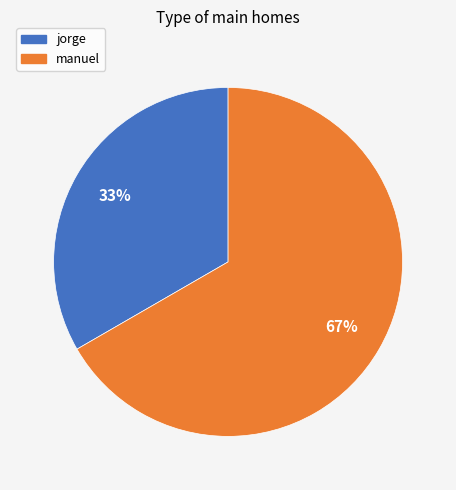

To the nearest percent, what is the average slice percentage?

50%